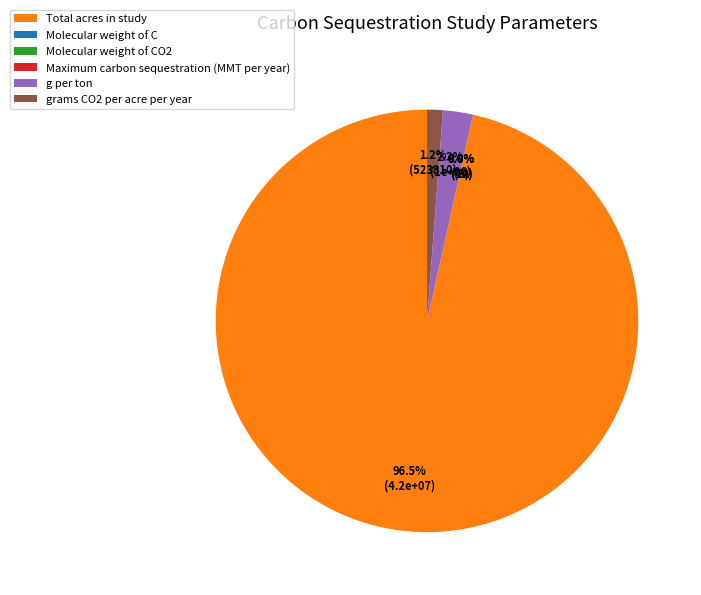

Is it true that grams CO2 per acre per year is 14% of the pie?

False